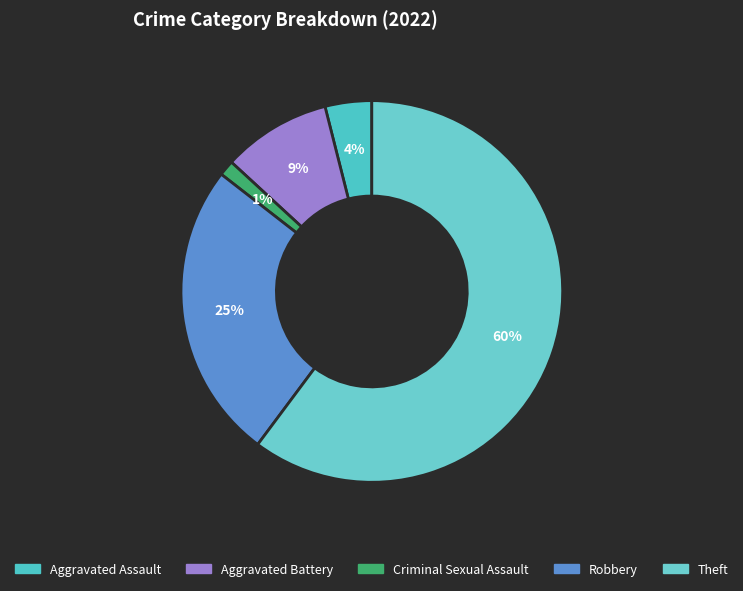

Count the number of slices in the pie.

5